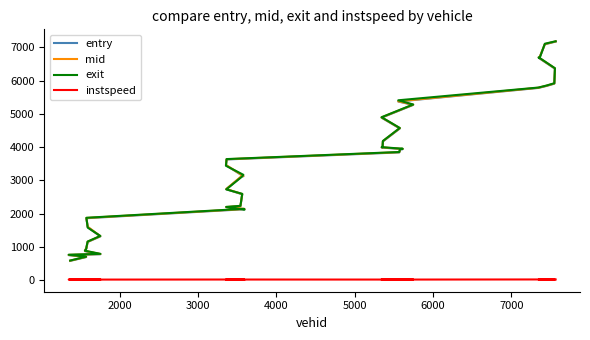

True or false: instspeed and exit cross at least once.

False